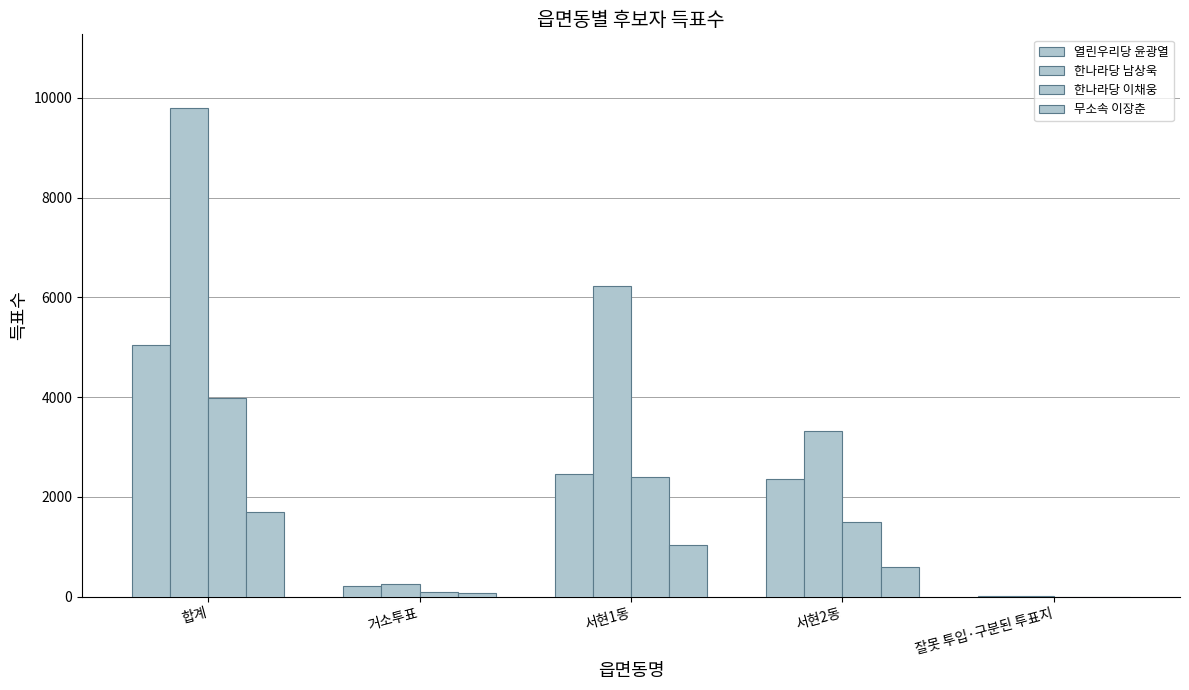

What is the sum of all 한나라당 남상욱 values?

19604